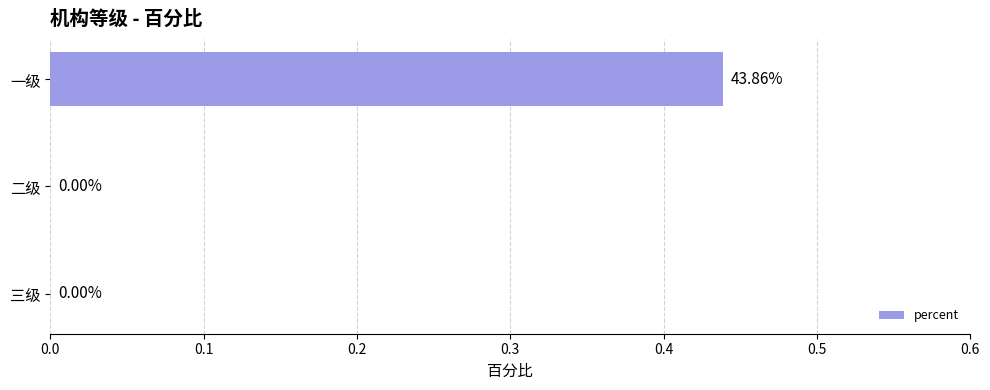

What is the change in value from 一级 to 三级?

-0.4